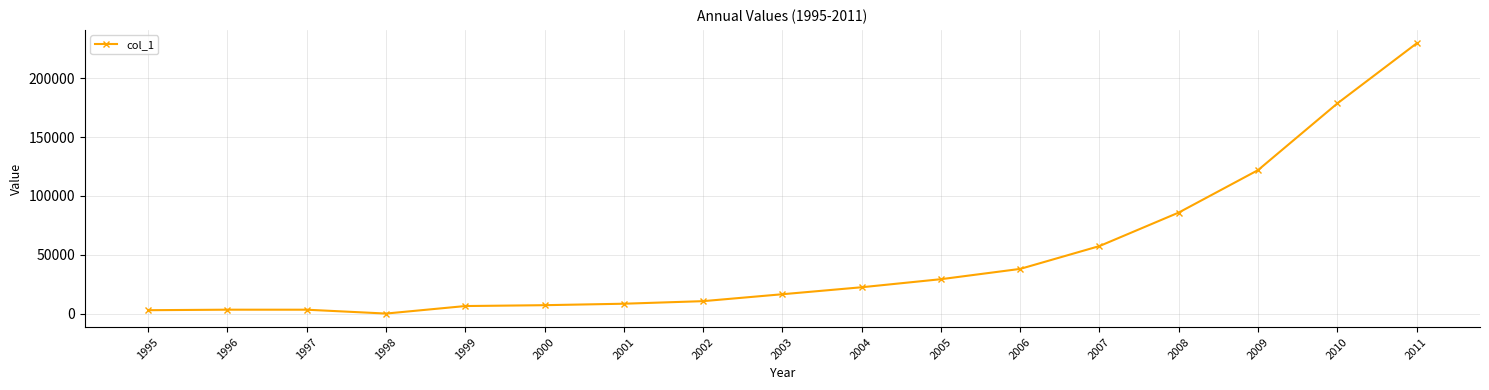

True or false: the data has more than 0 interior local peaks.

True